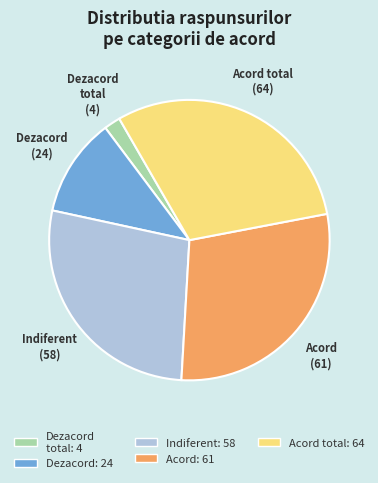

Is there a majority slice in this chart?

No